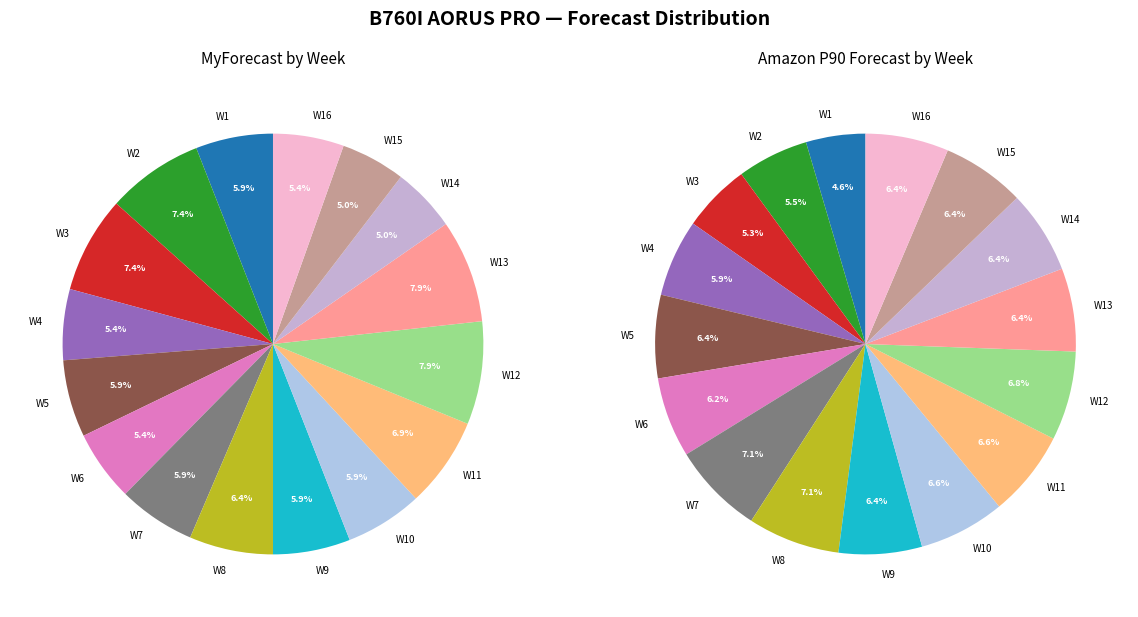

The W2 slice represents 1% of the pie. True or false?

False